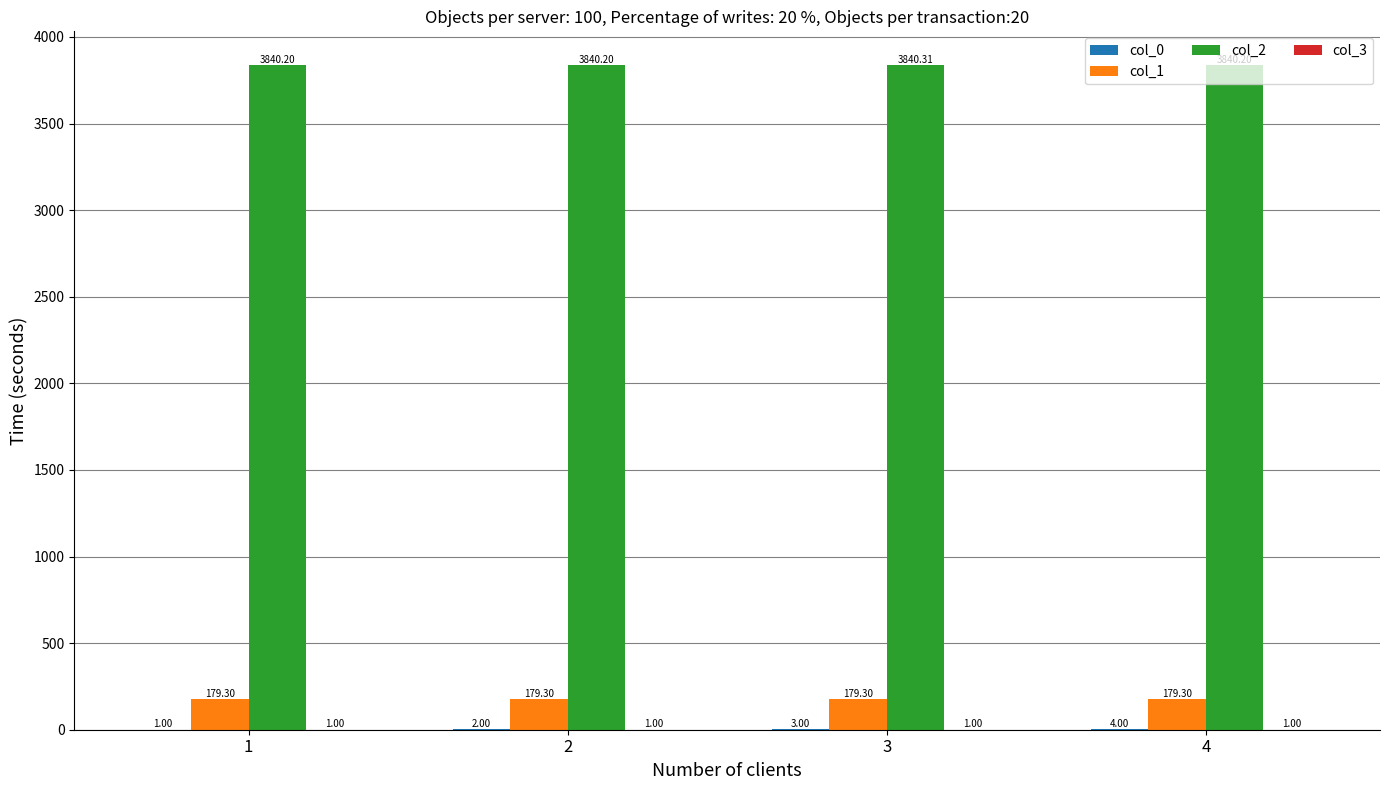

Is the value of col_1 at 1 greater than the value of col_2 at 3?

No